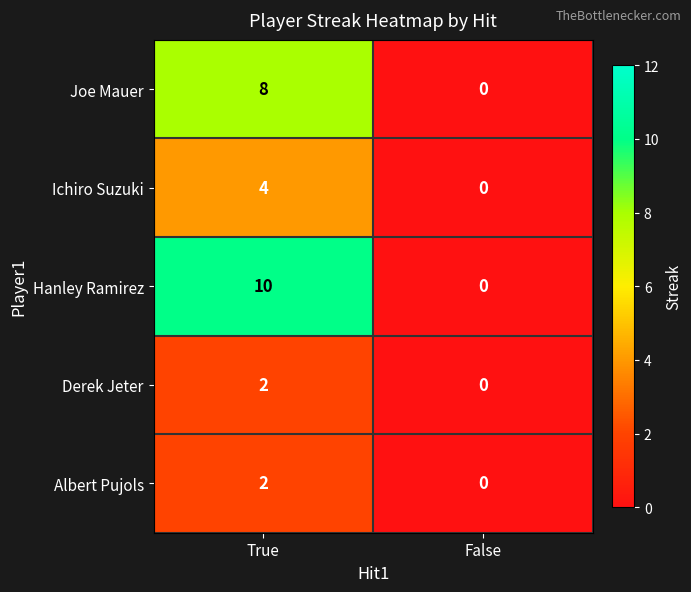

Reading right to left, list all the values displayed in this chart.

Joe Mauer: False=0	True=8
Ichiro Suzuki: False=0	True=4
Hanley Ramirez: False=0	True=10
Derek Jeter: False=0	True=2
Albert Pujols: False=0	True=2